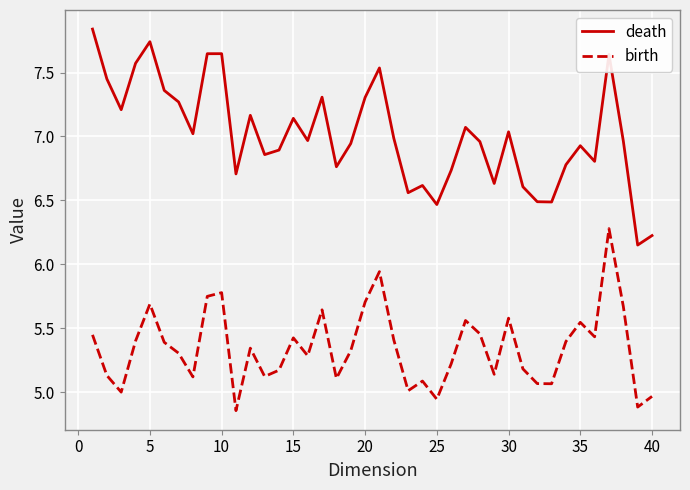

True or false: birth and death cross at least once.

False